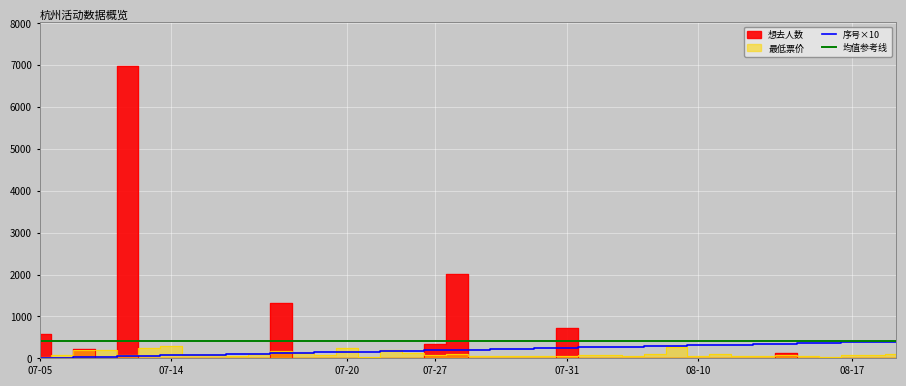

What is the difference between the second highest and minimum values in the 序号×10 series?

380.0